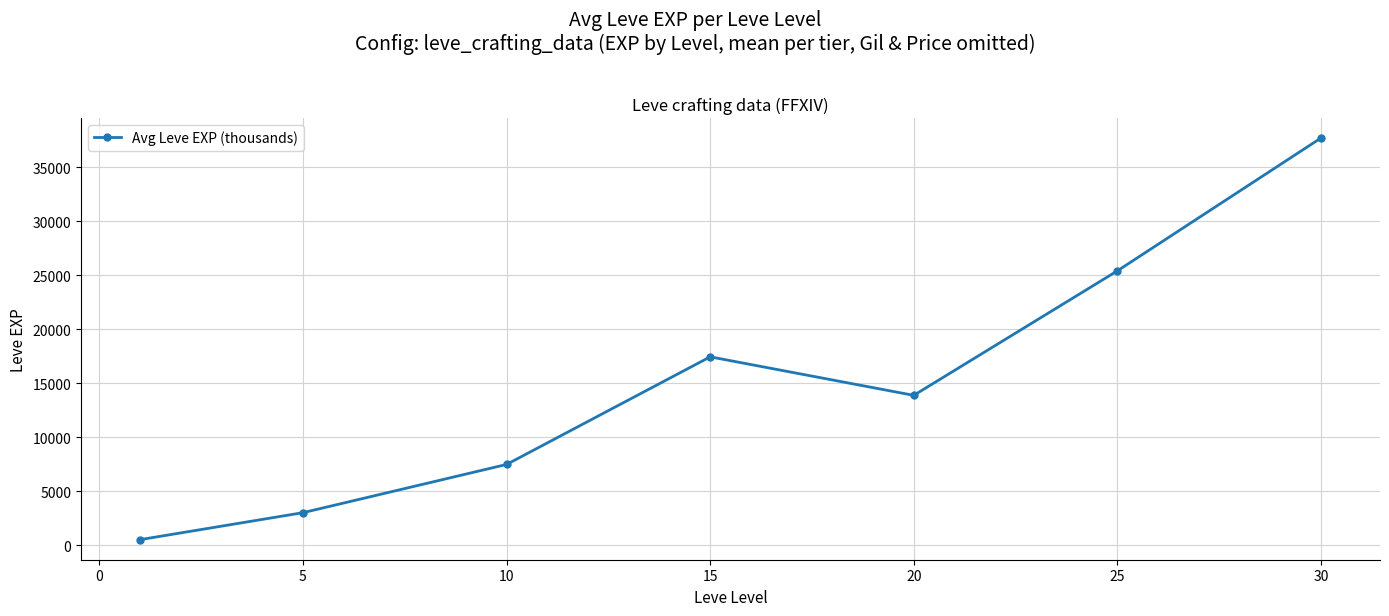

What is the greatest value displayed?

37715.0